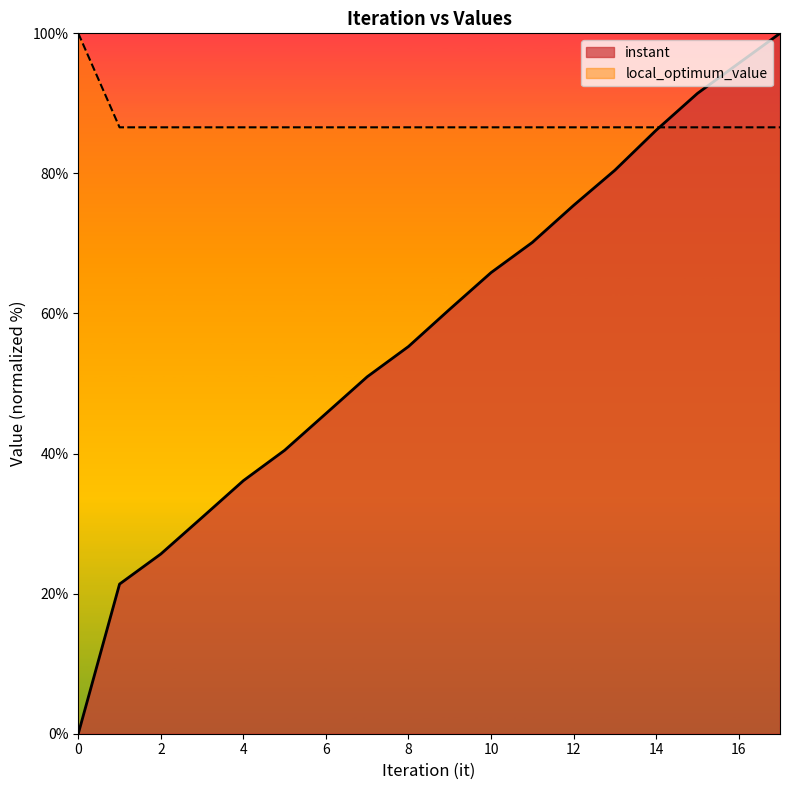

Between 13 and 11, which is larger?

13